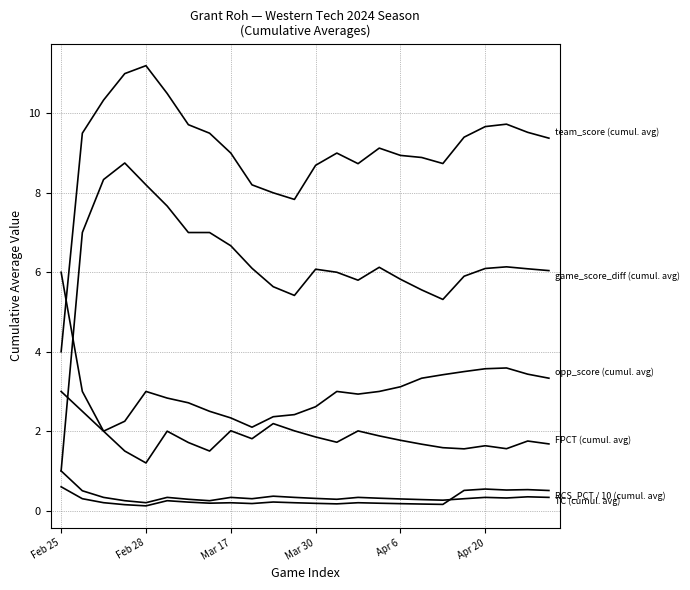

True or false: FPCT (cumul. avg) has a value of 2.0 at Mar 17.

True